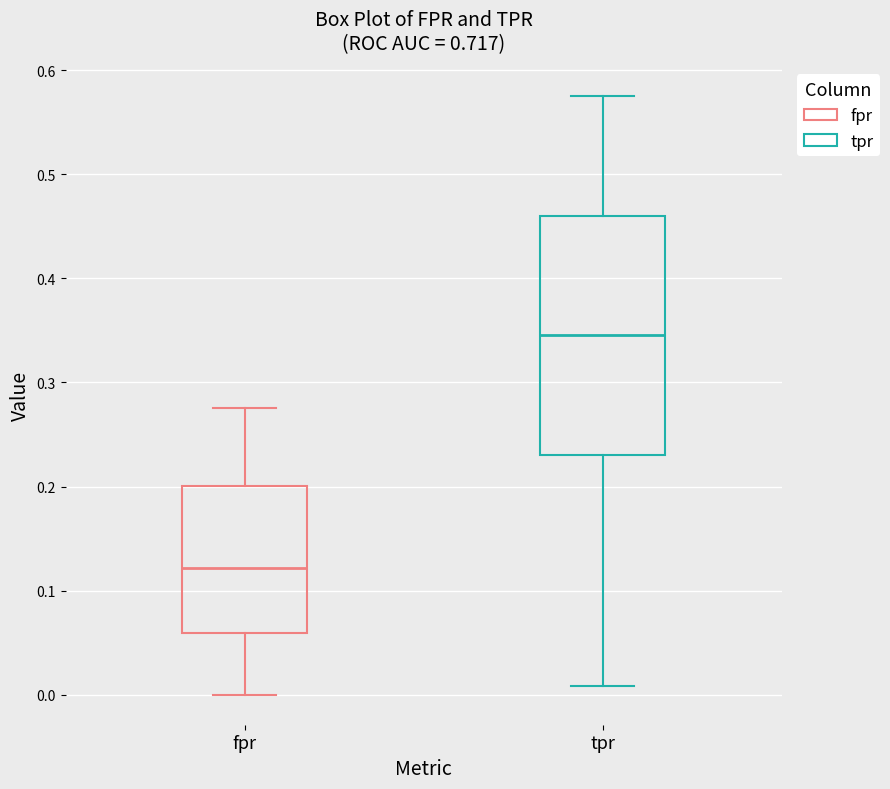

Reading left to right, read every box against the y-axis: the position of its median line, the range the box covers, and the ends of its whiskers. The values are not printed on the chart, so give them approximately, as read against the axis.

fpr: median 0.12, box 0.06 to 0.20, whiskers 0.00 to 0.28
tpr: median 0.35, box 0.23 to 0.46, whiskers 0.01 to 0.58